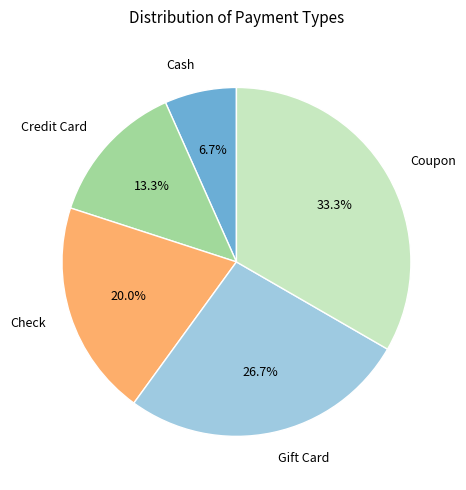

What percentage is the Gift Card slice, to the nearest percent?

27%